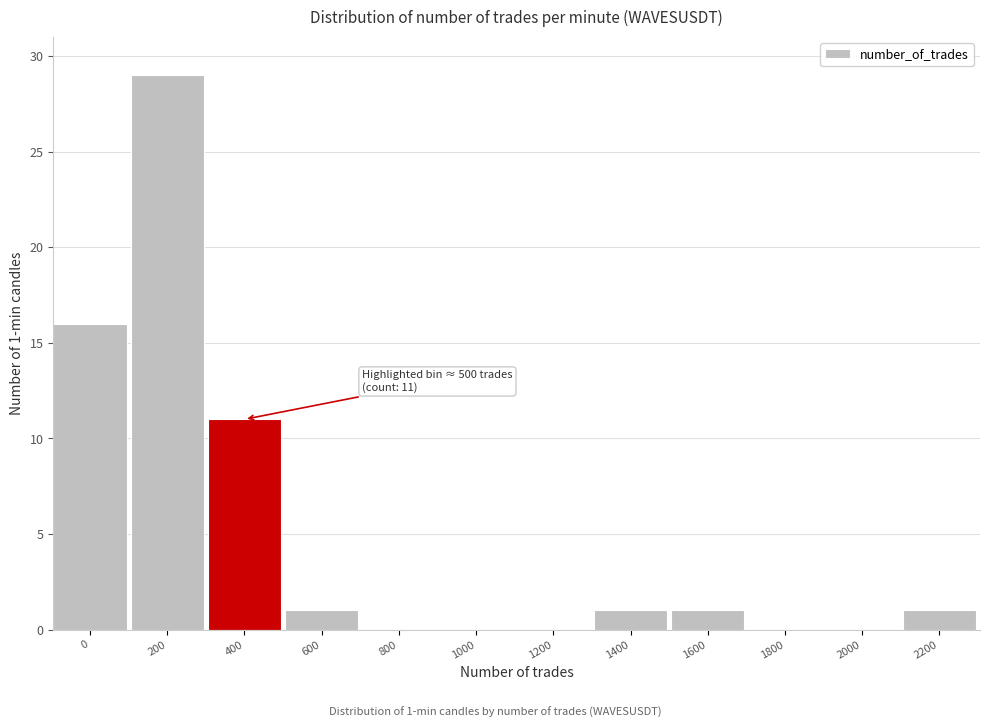

Reading left to right, what are all the values shown in this chart?

0=16	200=29	400=11	600=1	800=0	1000=0	1200=0	1400=1	1600=1	1800=0	2000=0	2200=1